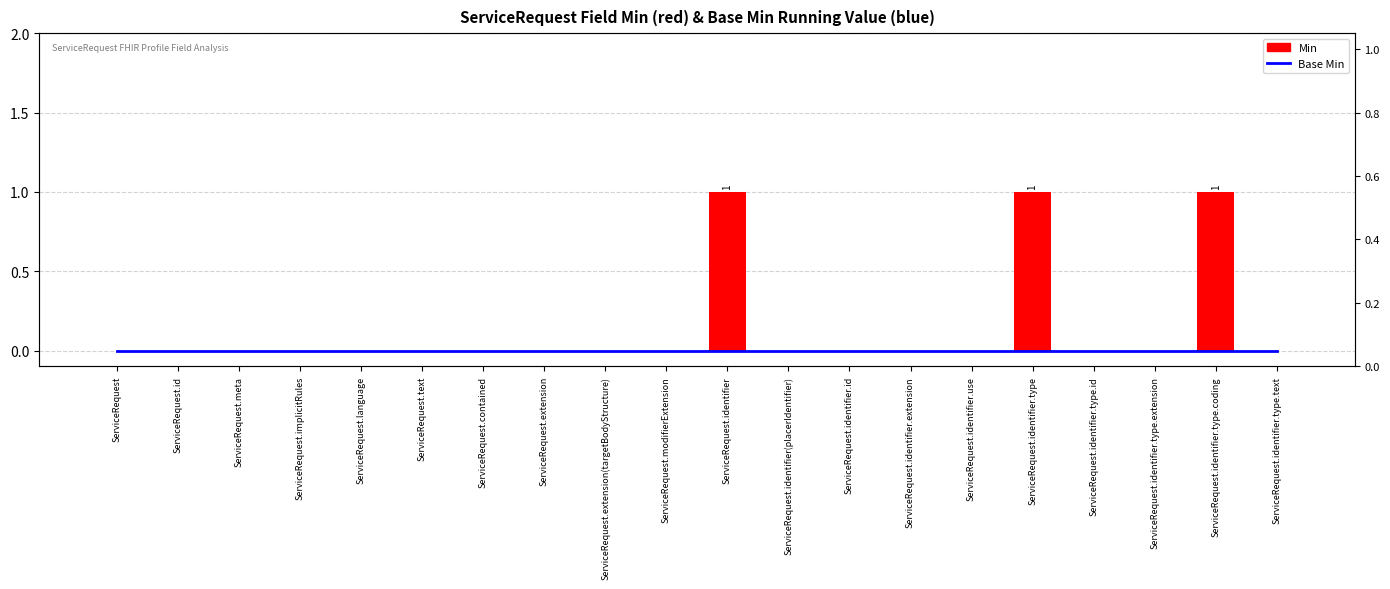

Is it true that Min equals 1 at ServiceRequest.identifier.type.coding?

True